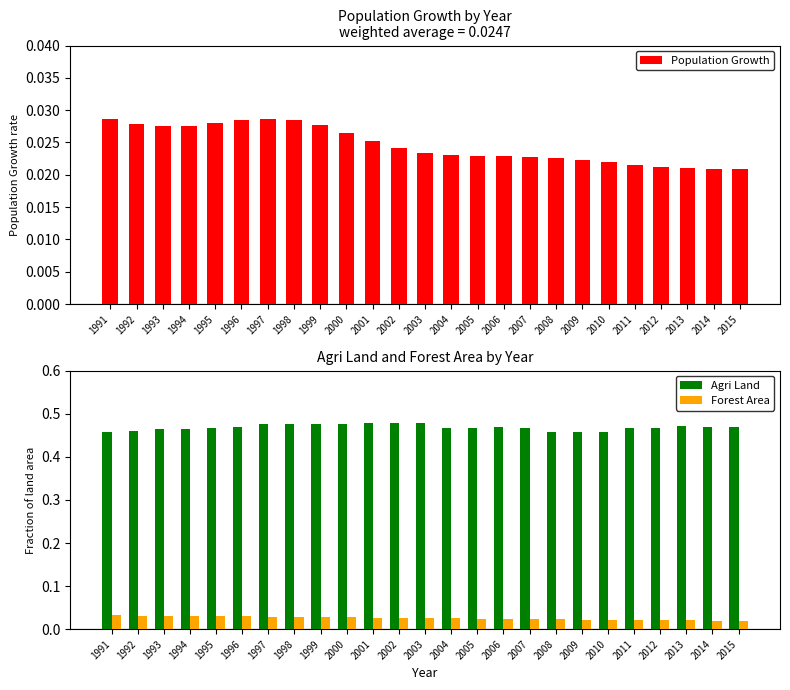

How many groups of bars are there?

25